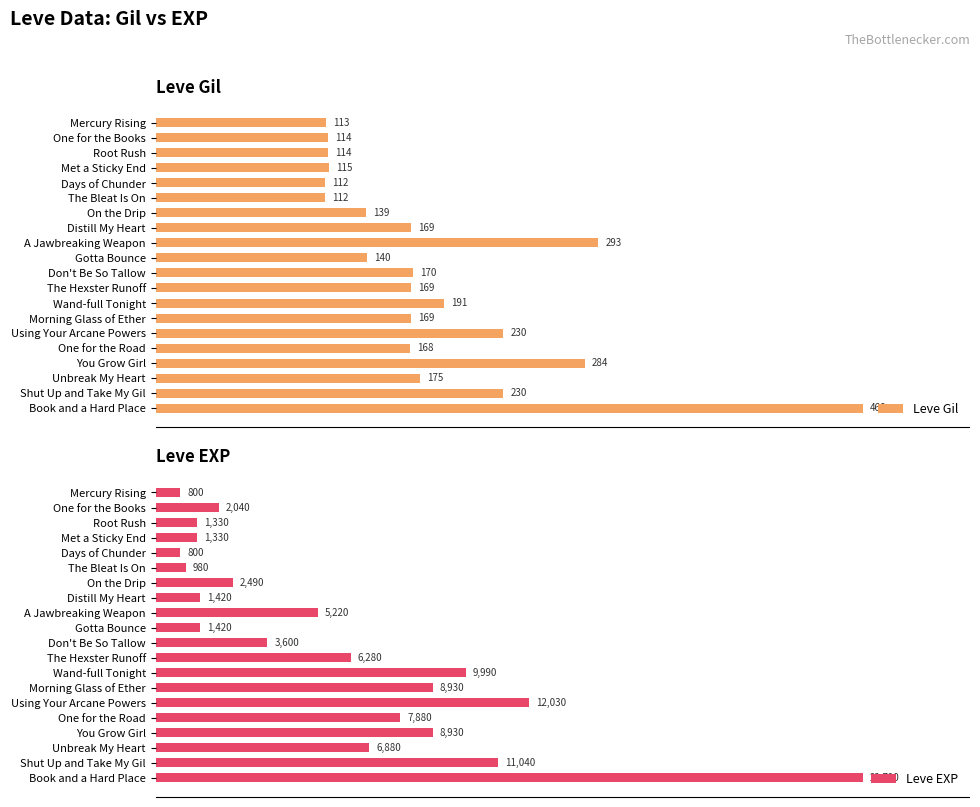

What is the difference between the highest and lowest values at 15?

7712